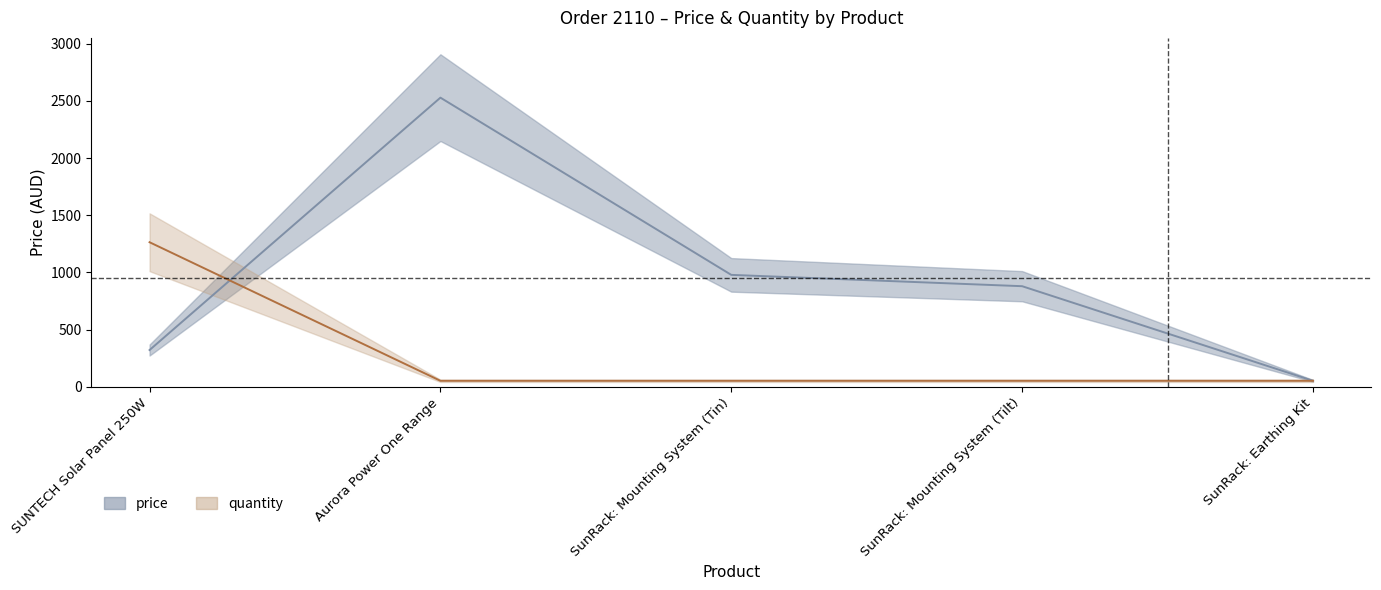

Reading left to right, list all the values displayed in this chart.

price: SUNTECH Solar Panel 250W=321.8	Aurora Power One Range=2528.9	SunRack: Mounting System (Tin)=979.0	SunRack: Mounting System (Tilt)=880.0	SunRack: Earthing Kit=52.8
quantity: SUNTECH Solar Panel 250W=1264.5	Aurora Power One Range=52.7	SunRack: Mounting System (Tin)=52.7	SunRack: Mounting System (Tilt)=52.7	SunRack: Earthing Kit=52.7